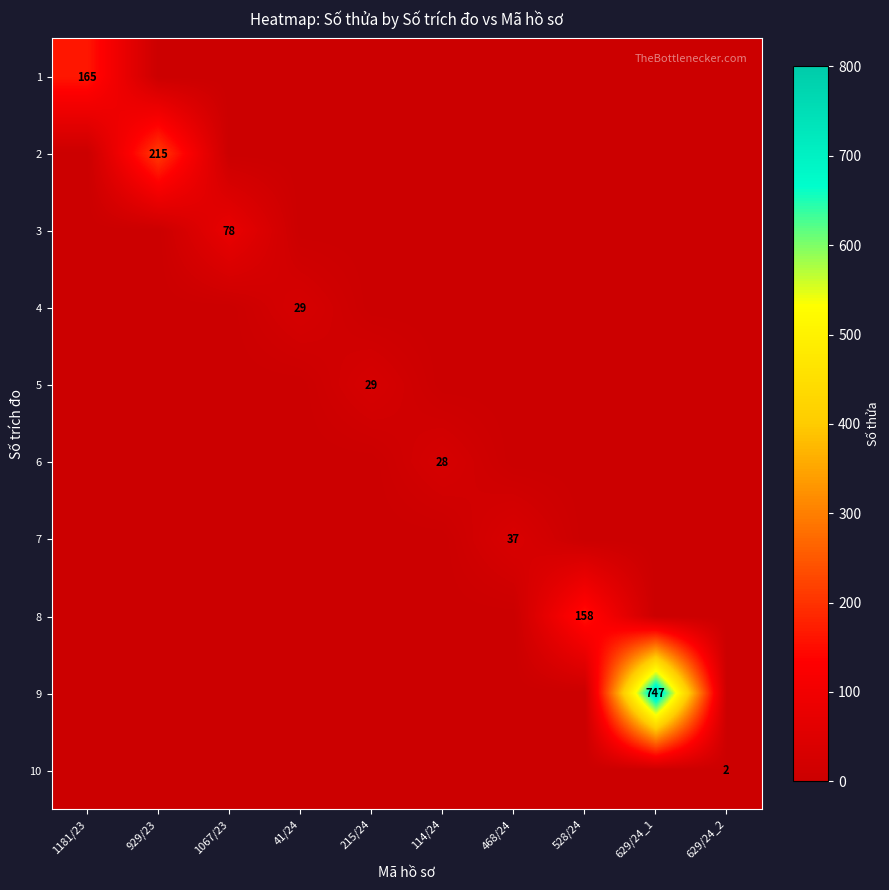

At which category is the sum across all series the highest?

629/24_1